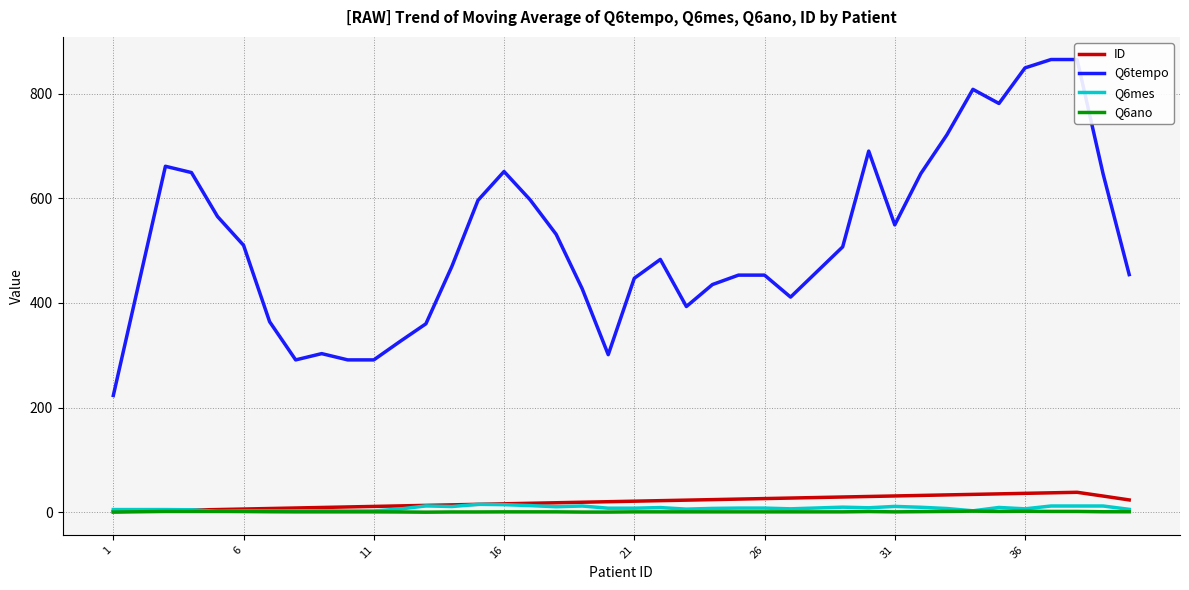

How many lines are shown in the chart?

4